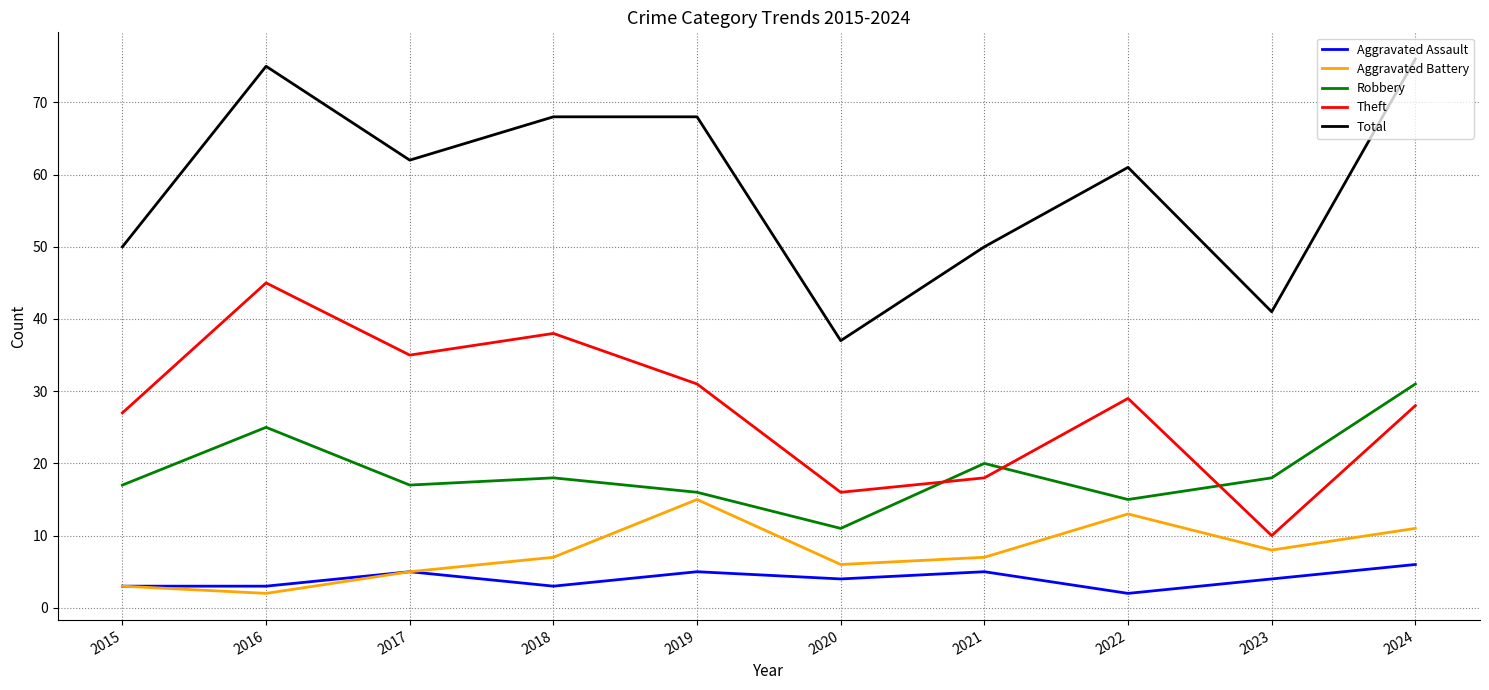

Rank the series by their maximum value, from highest to lowest.

Total, Theft, Robbery, Aggravated Battery, Aggravated Assault